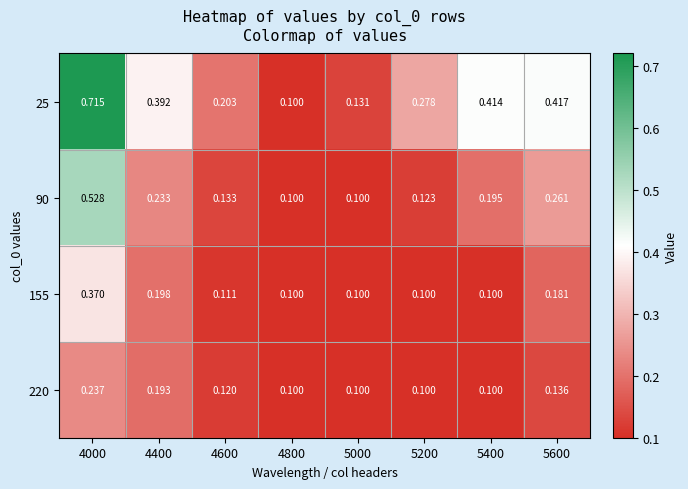

Is the value of 25 at 5600 greater than the value of 90 at 5200?

Yes